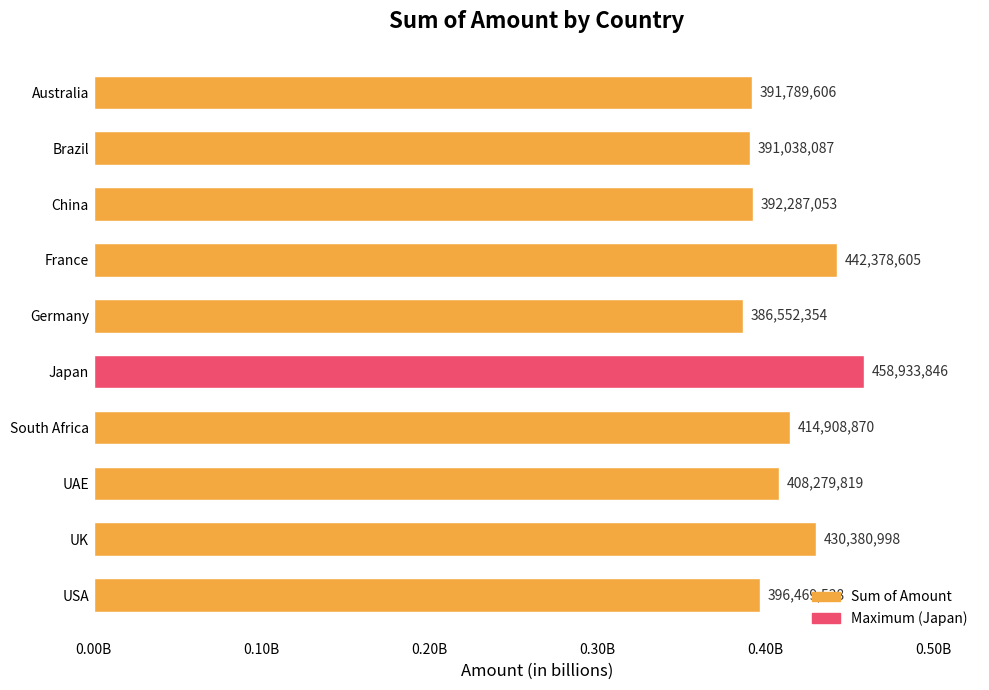

Does the chart contain any negative values?

No